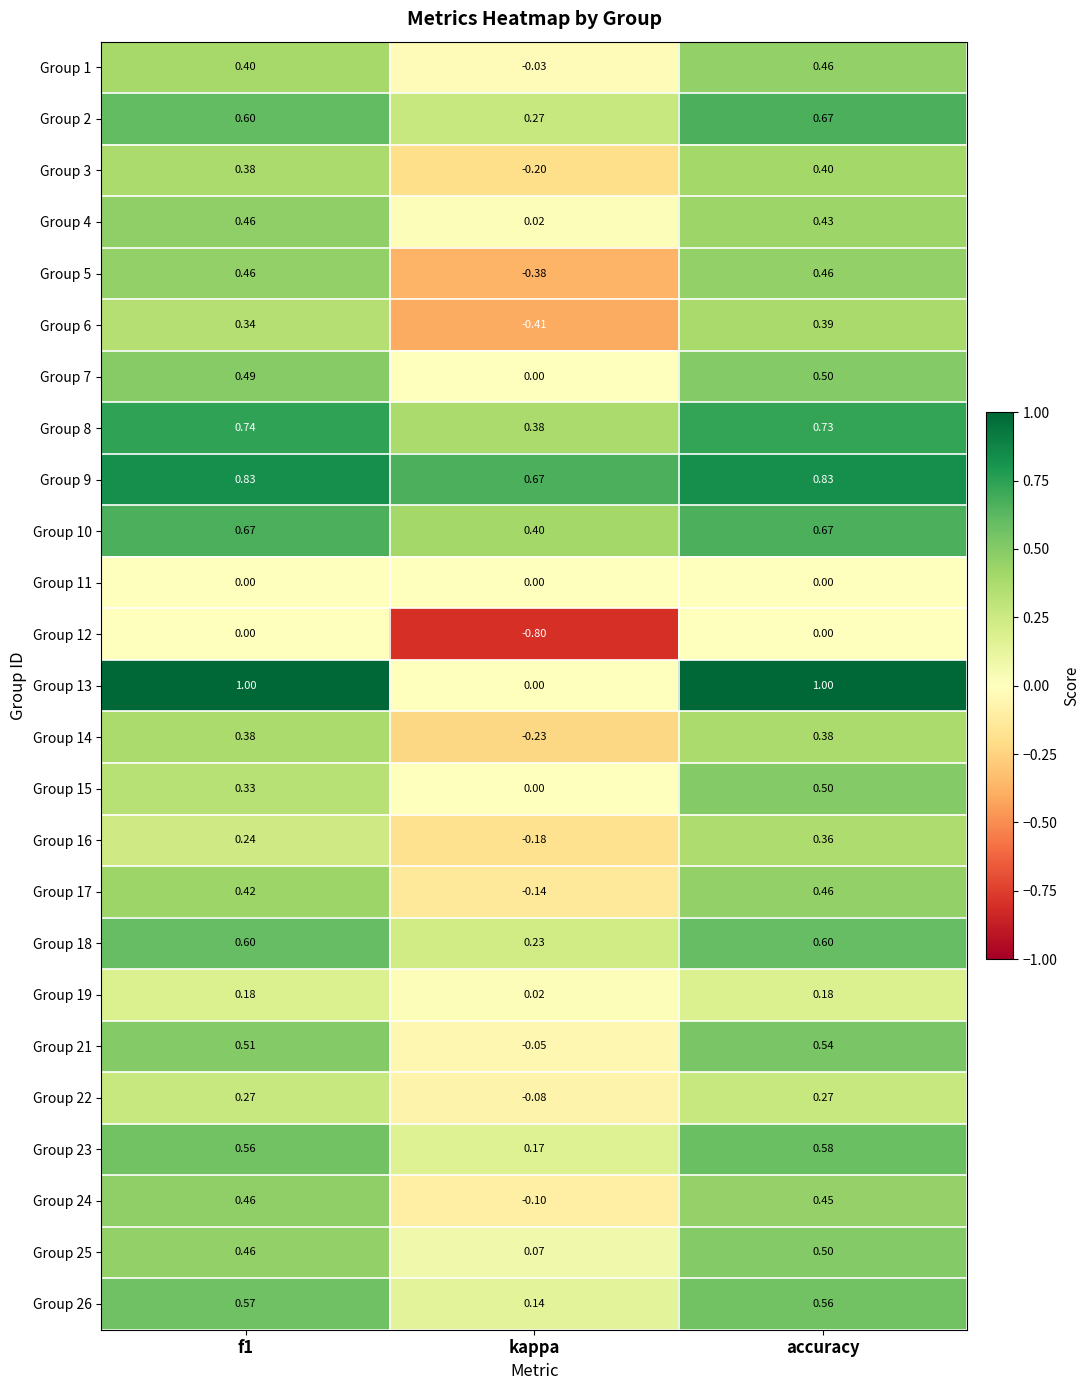

At which label does Group 8 reach its minimum?

kappa